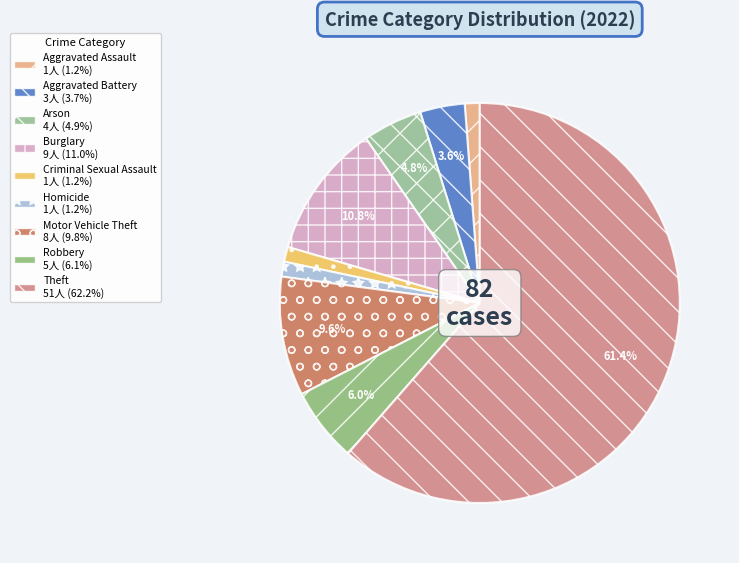

How many slices are in this pie chart?

9